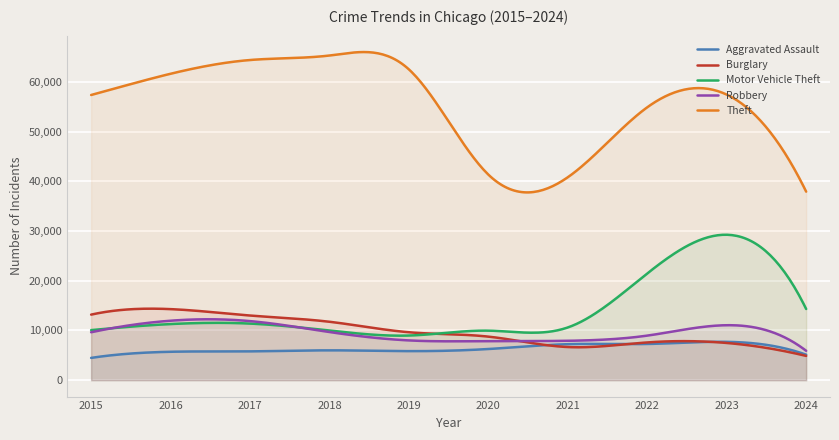

Which series has the largest total across all categories?

Theft